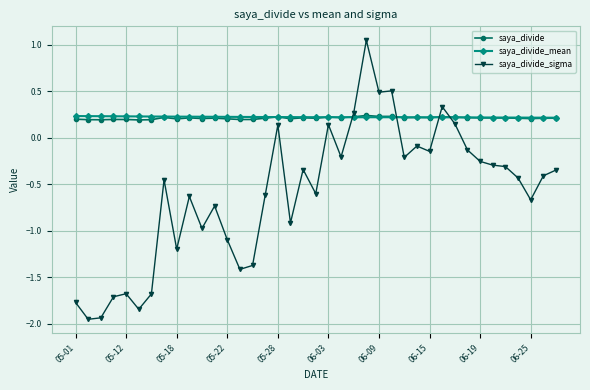

In saya_divide_mean, how many points are lower than both neighbors (excluding endpoints)?

1